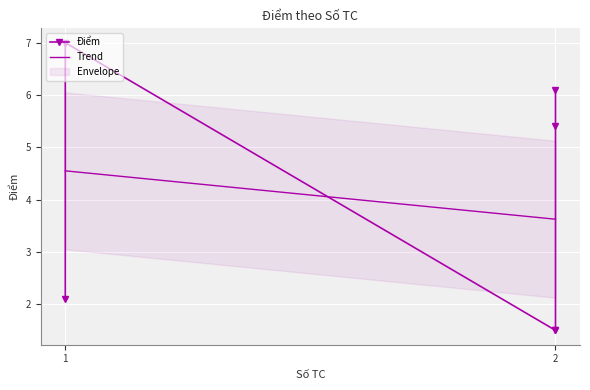

What is the smallest value displayed?

1.5